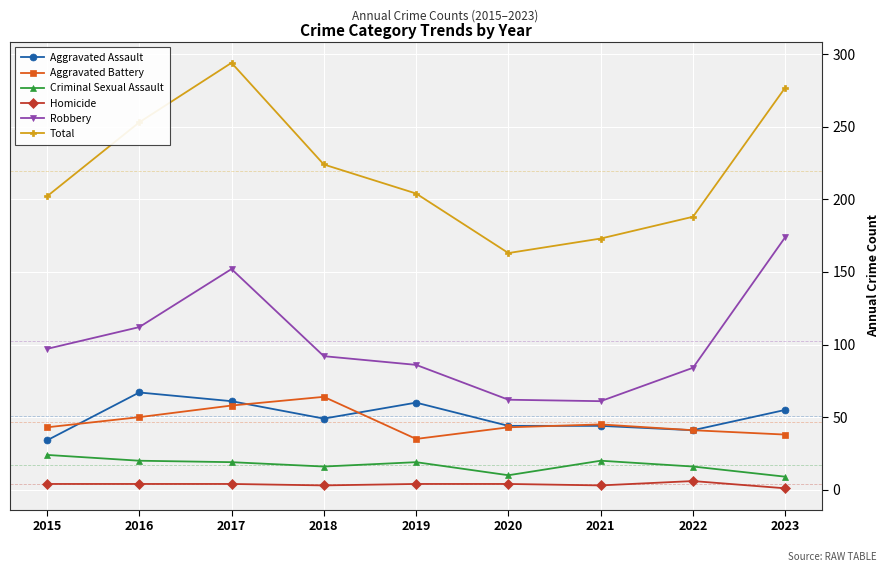

What is the total value across all series at 2020?

326